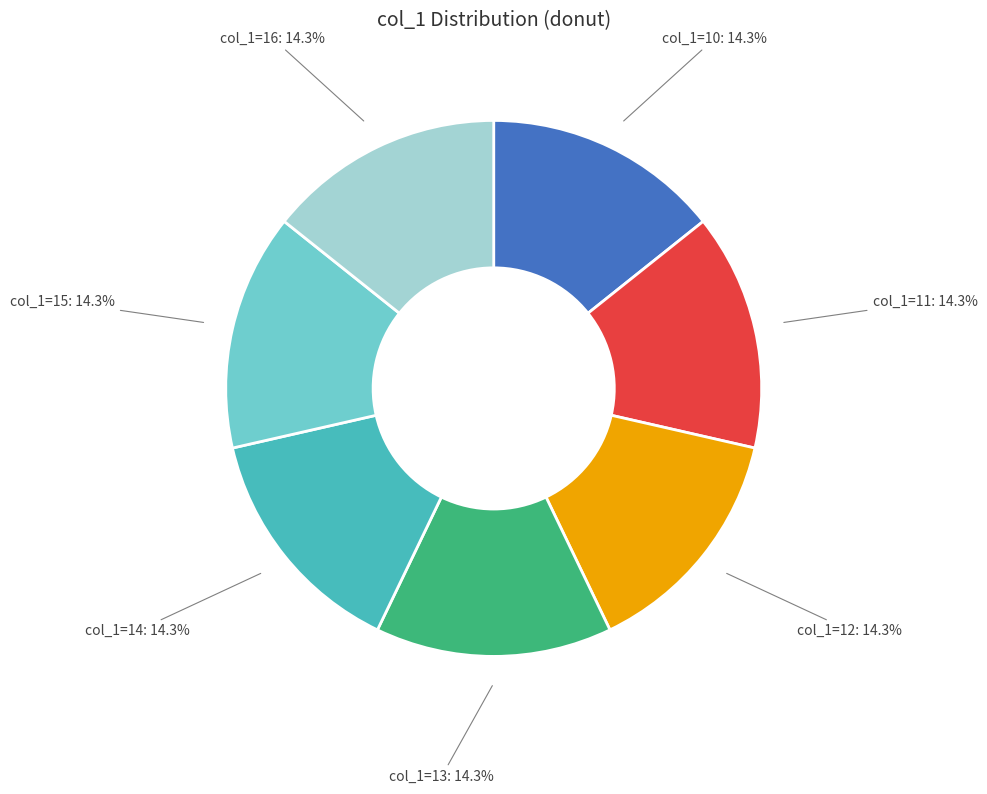

Approximately how many times larger is the value at col_1=11 compared to col_1=13?

1.0